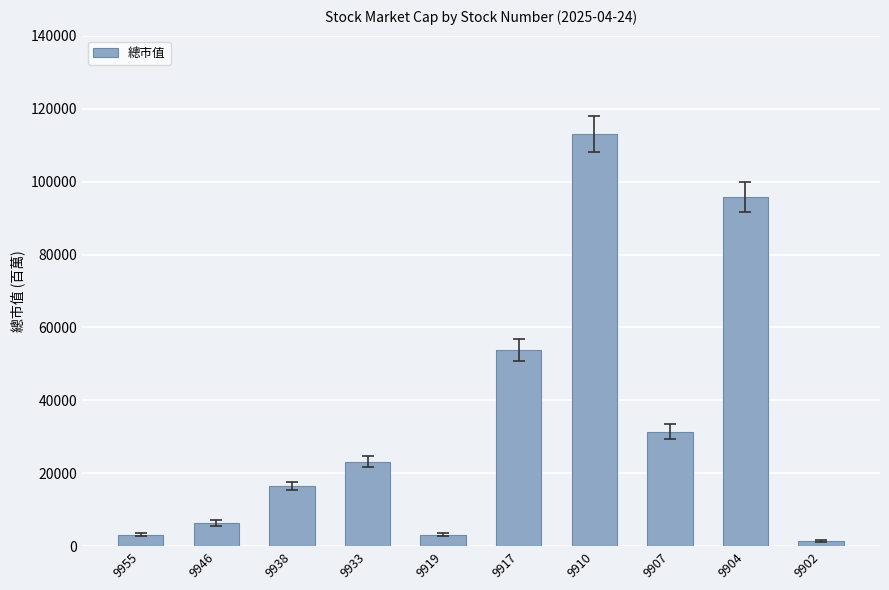

True or false: the data shows 8076 at 9938.

False